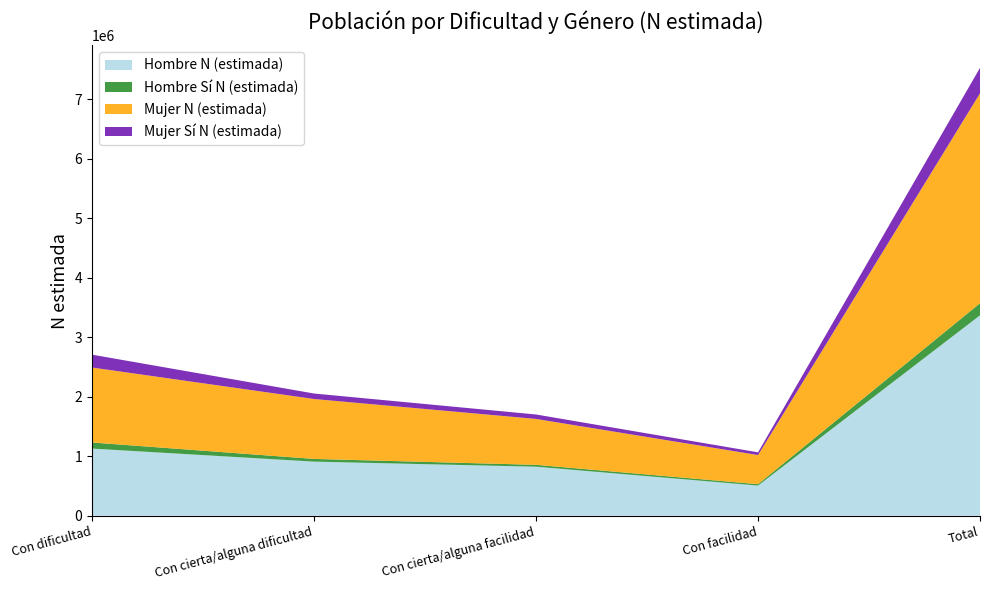

Reading left to right, extract all data points from this chart.

Hombre N (estimada): Con dificultad=1127997	Con cierta/alguna dificultad=908825	Con cierta/alguna facilidad=823759	Con facilidad=506701	Total=3367282
Hombre Sí N (estimada): Con dificultad=102433	Con cierta/alguna dificultad=45492	Con cierta/alguna facilidad=31232	Con facilidad=23226	Total=202382
Mujer N (estimada): Con dificultad=1259561	Con cierta/alguna dificultad=1006475	Con cierta/alguna facilidad=771059	Con facilidad=489698	Total=3526792
Mujer Sí N (estimada): Con dificultad=215909	Con cierta/alguna dificultad=92237	Con cierta/alguna facilidad=74705	Con facilidad=45529	Total=428379